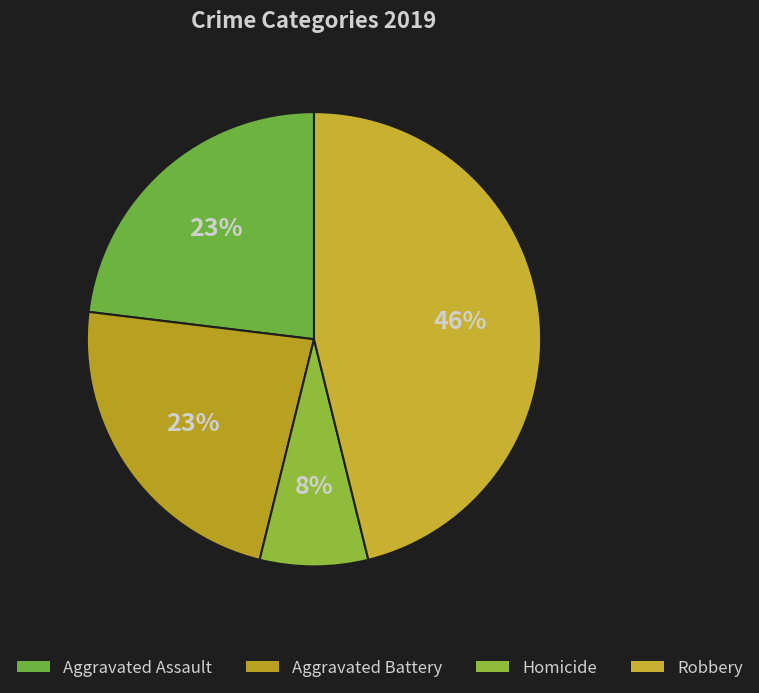

What percentage is the Homicide slice, to the nearest percent?

8%